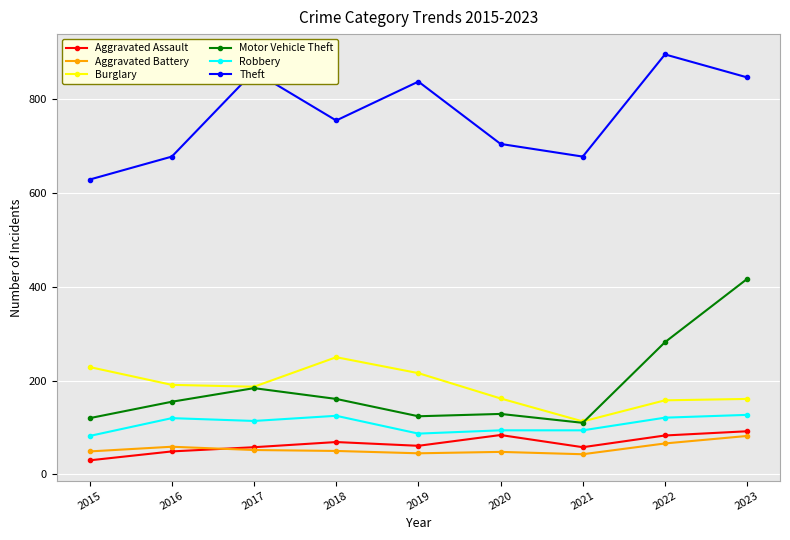

Does the chart display data point markers on the line(s)?

Yes